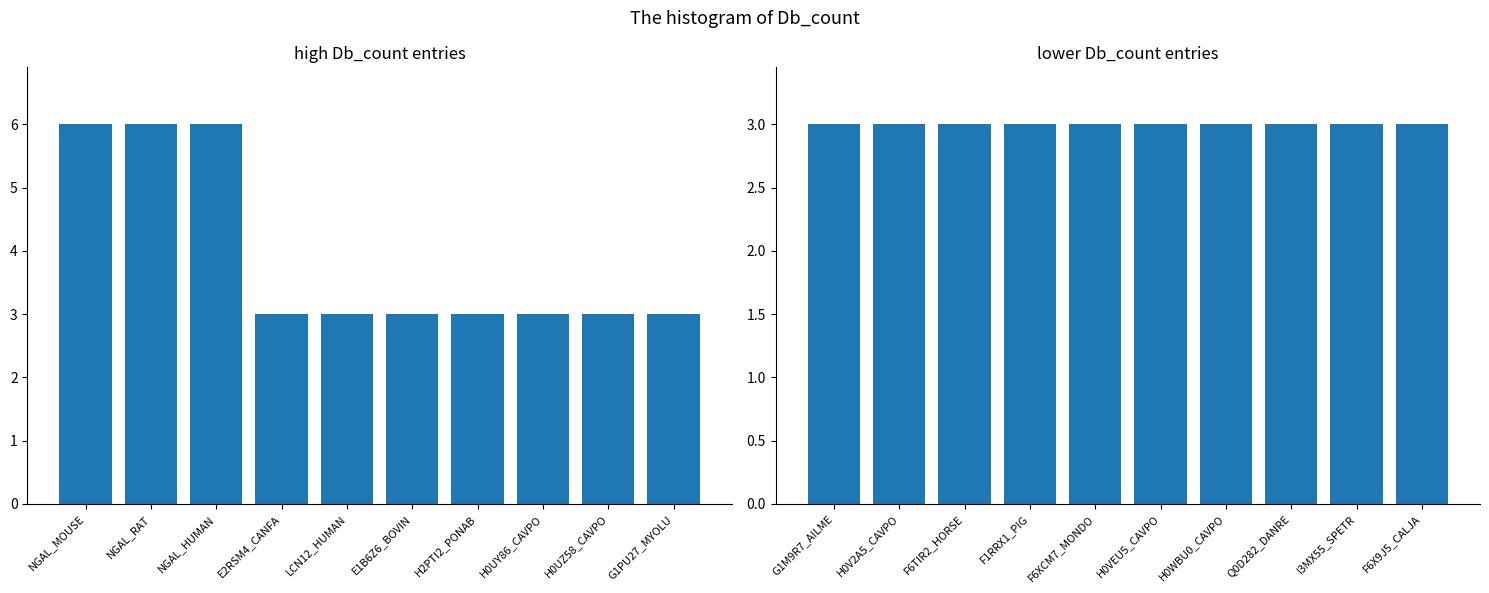

What position from the left is H0UZ58_CAVPO?

9